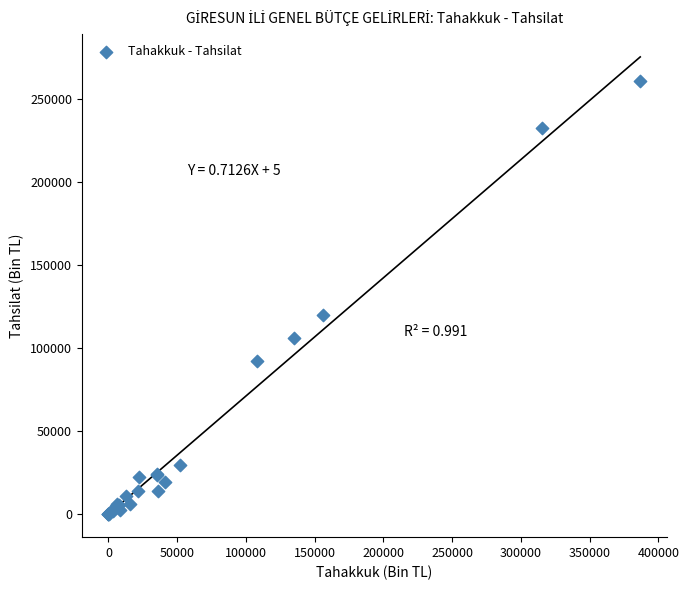

What Y value in the scatter plot is closest to 130435?

120208